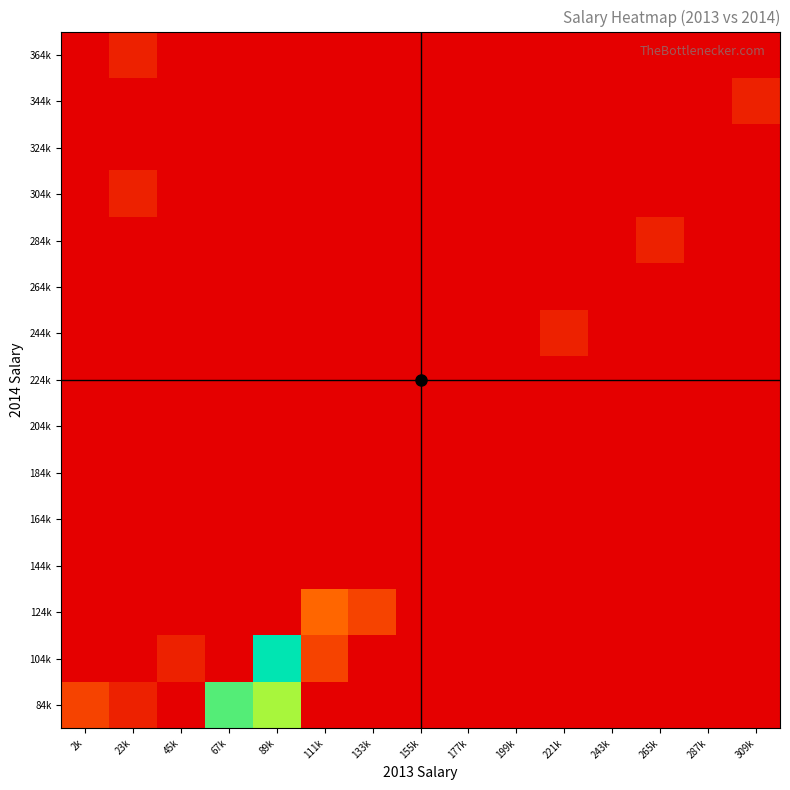

How many series are shown in this chart?

15